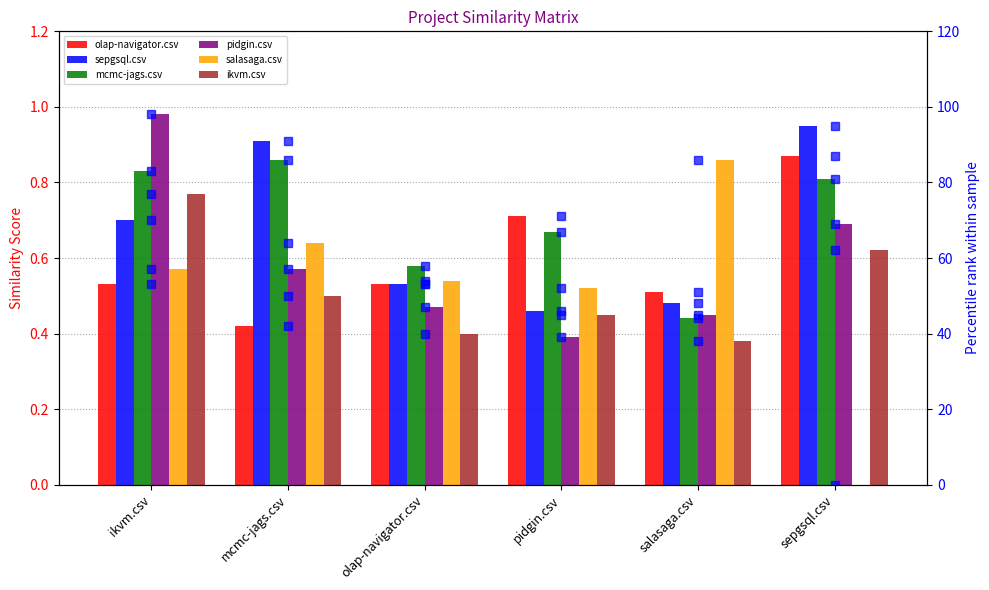

What position from the right is sepgsql.csv?

1